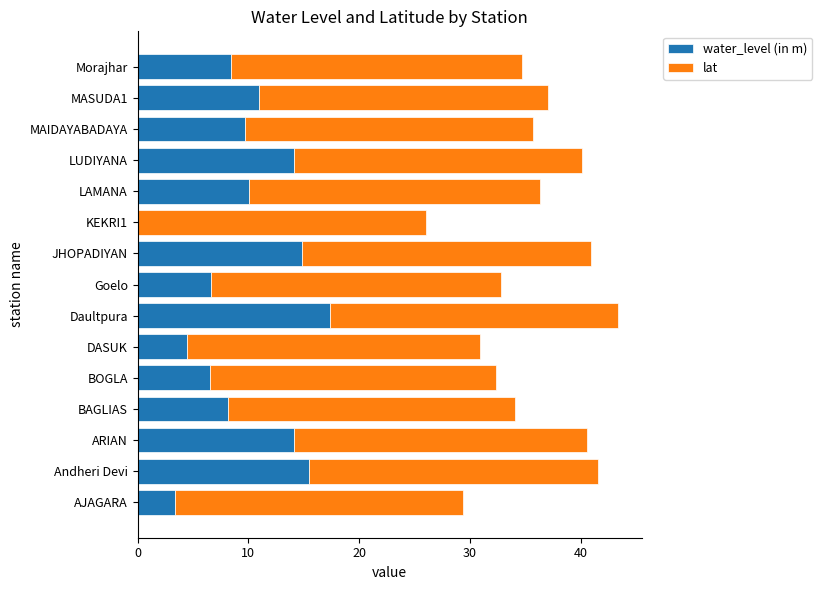

True or false: water_level (in m) has a value of 24.6 at LUDIYANA.

False